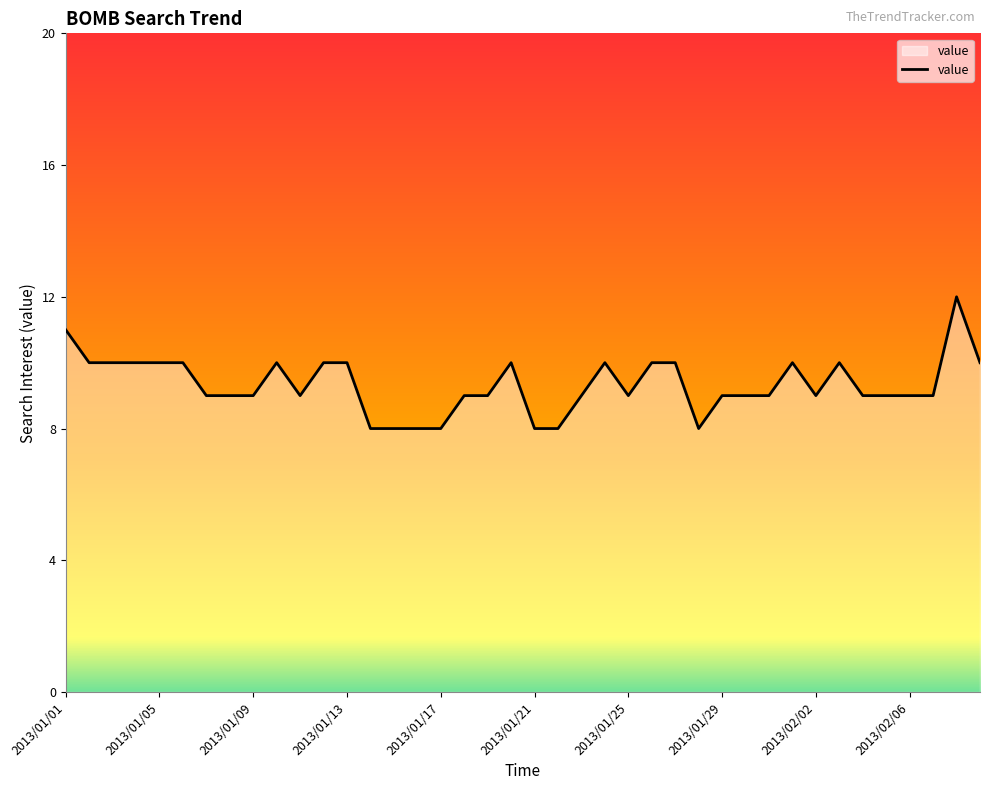

What is the minimum value shown in the chart?

8